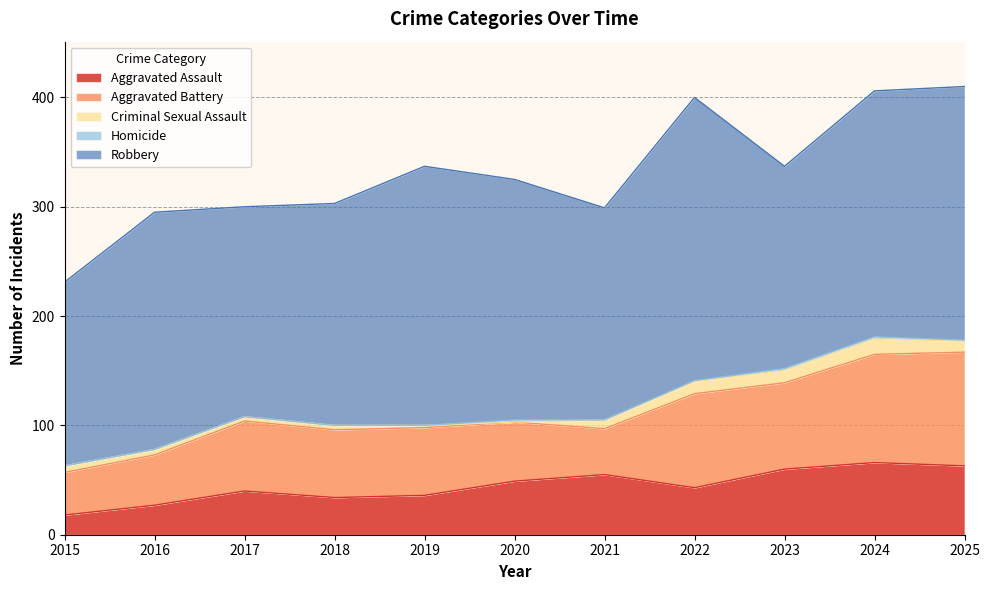

Which has a higher value, 2015 or 2019?

2019